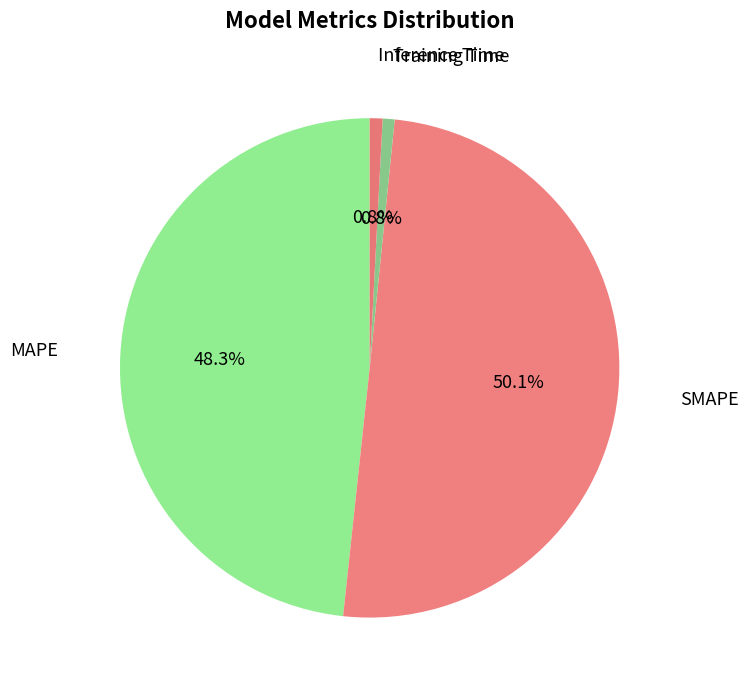

How many slices are in this pie chart?

4